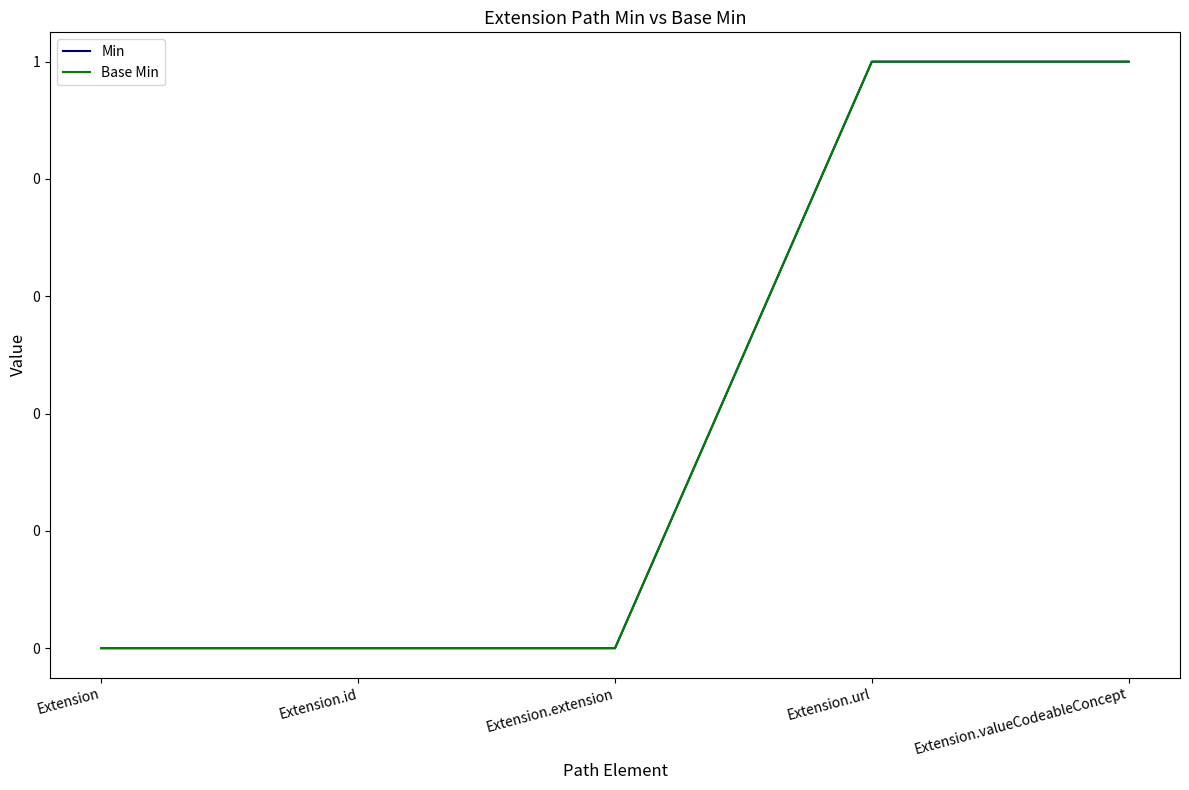

Does the chart display data point markers on the line(s)?

No